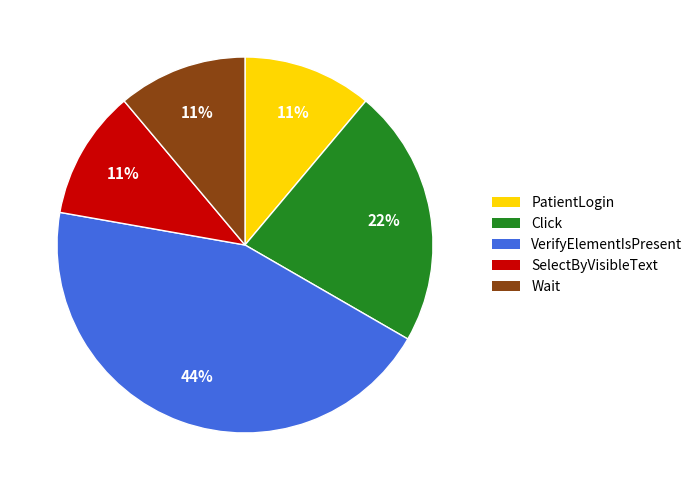

Is there any slice that represents more than half of the pie?

No